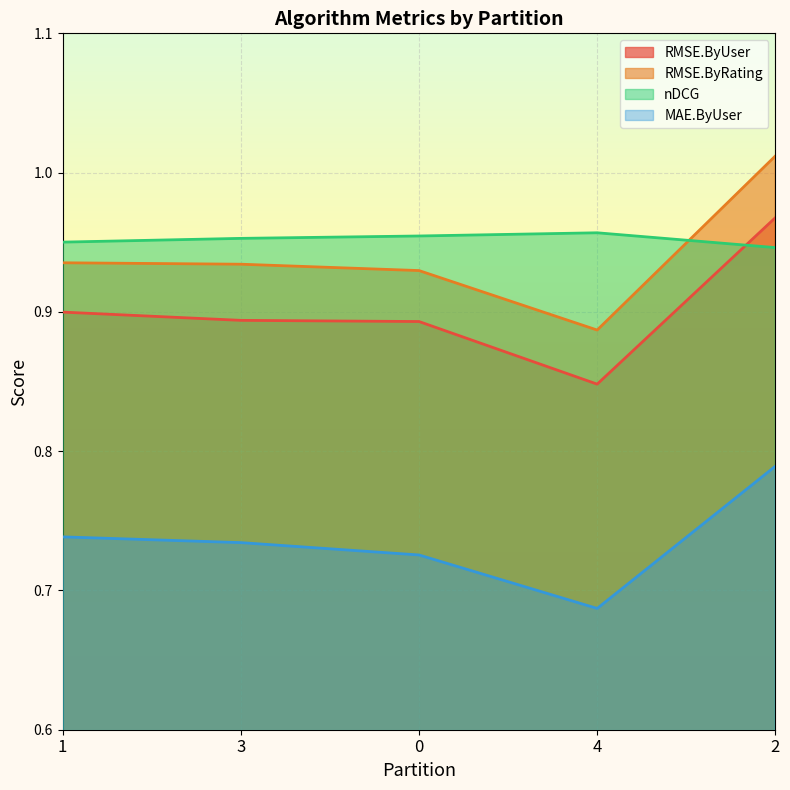

In nDCG, how many points are higher than both neighbors (excluding endpoints)?

1